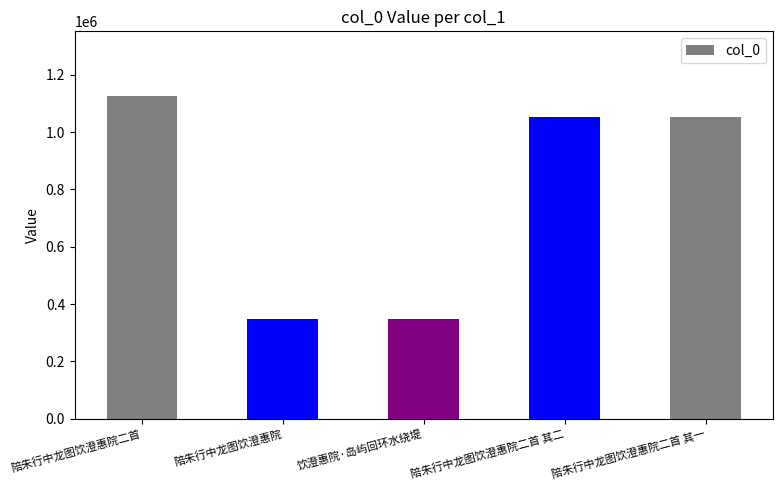

What is the sum of all values?

3924688